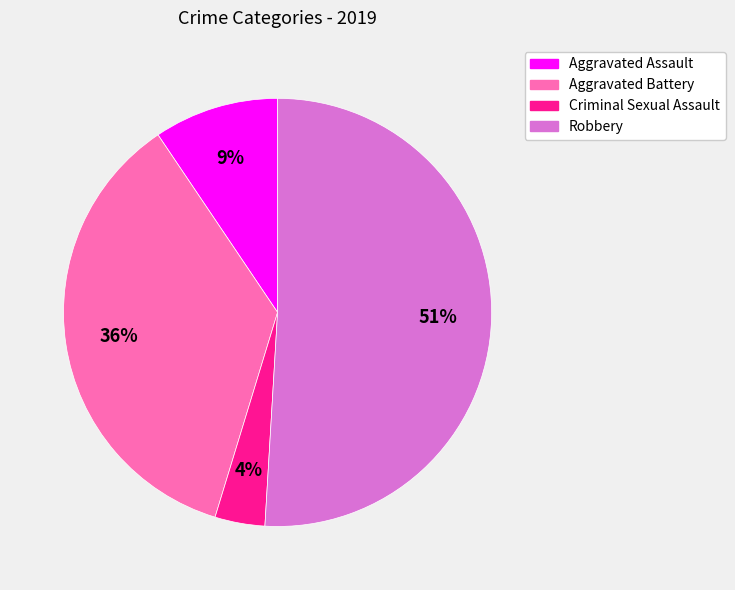

Which slice represents more than half of the pie?

Robbery